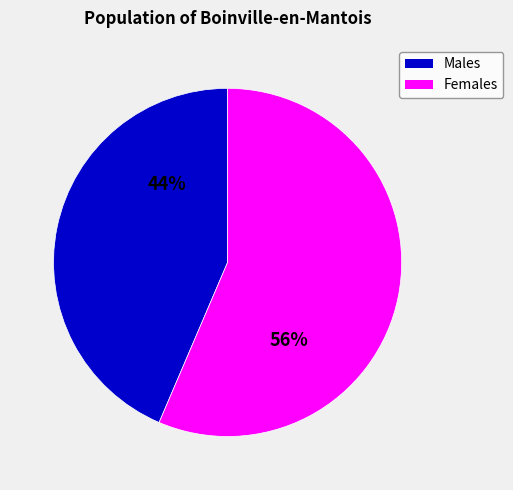

Is there a majority slice in this chart?

Yes